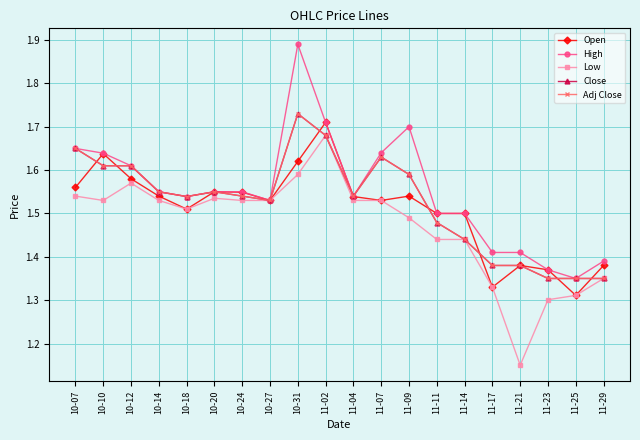

What is the difference between the maximum and minimum values in the Adj Close series?

0.4